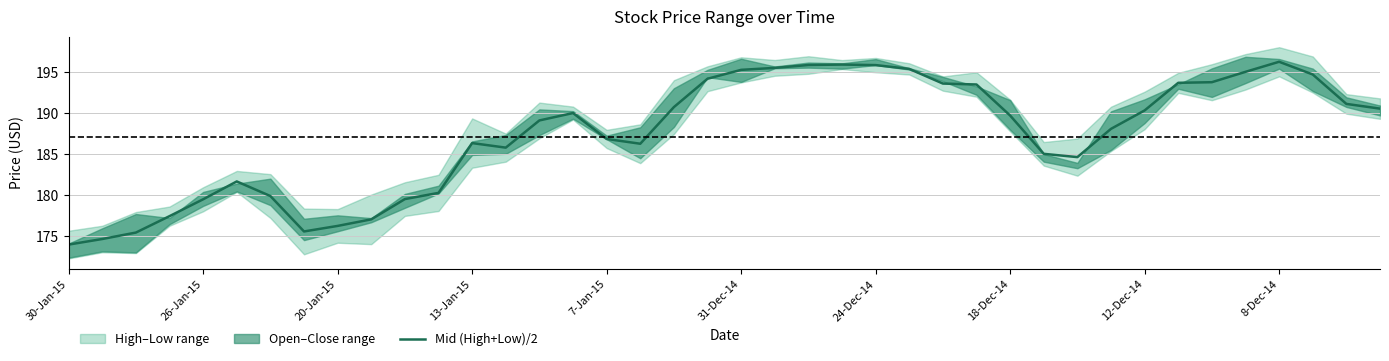

Is it true that Mid (High+Low)/2 equals 176.3 at 20-Jan-15?

True